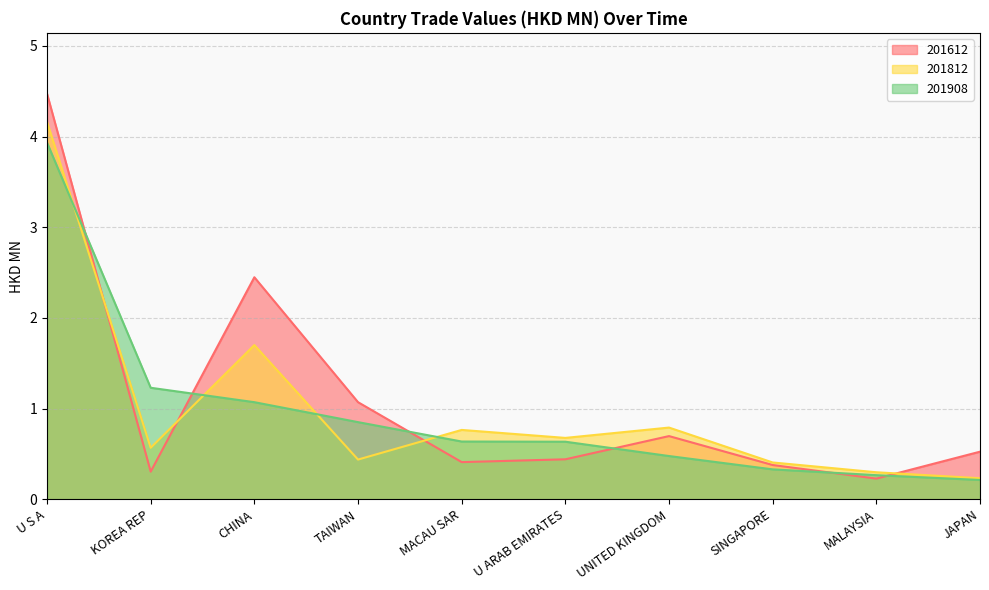

The 201908 series shows 0.8 at TAIWAN. True or false?

True